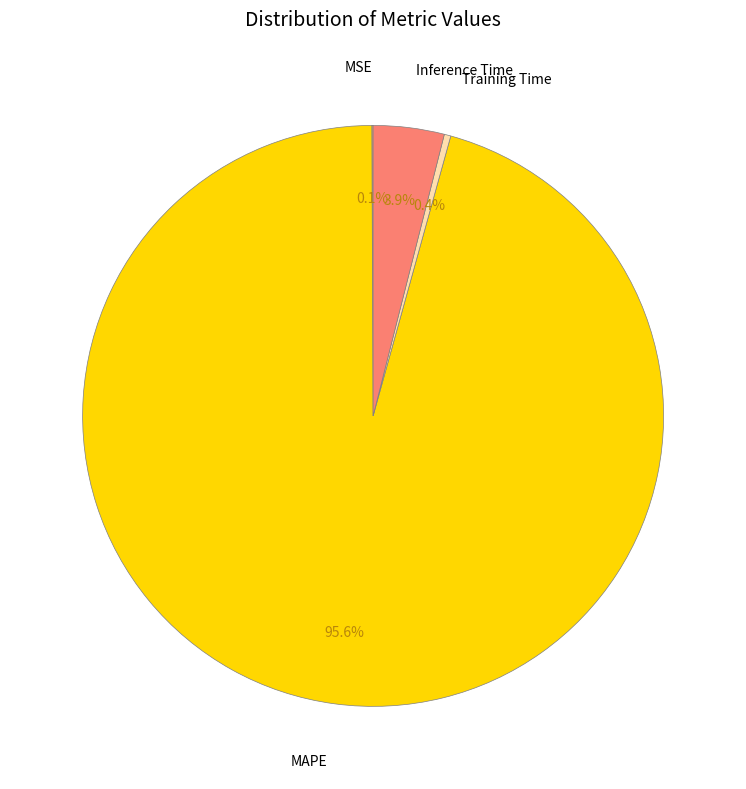

Combined, do MAPE and Training Time account for over 50%?

Yes